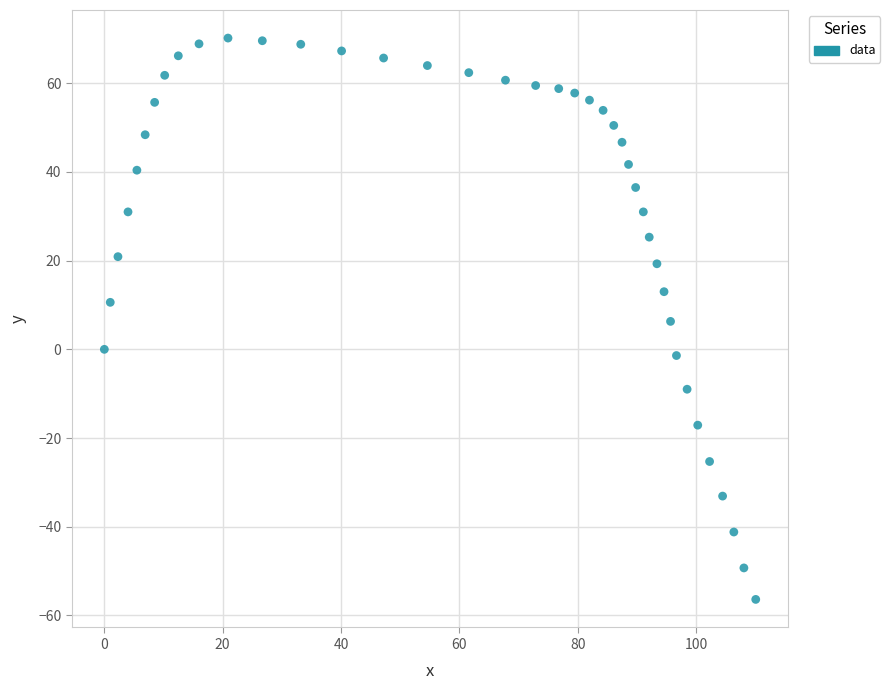

What is the range of Y values (max minus min)?

126.6